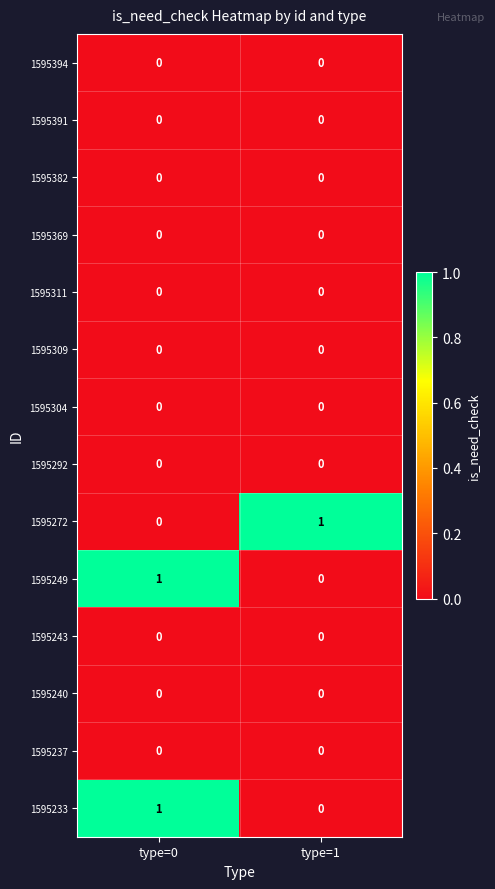

Is the value of 1595382 at type=1 greater than the value of 1595272 at type=1?

No